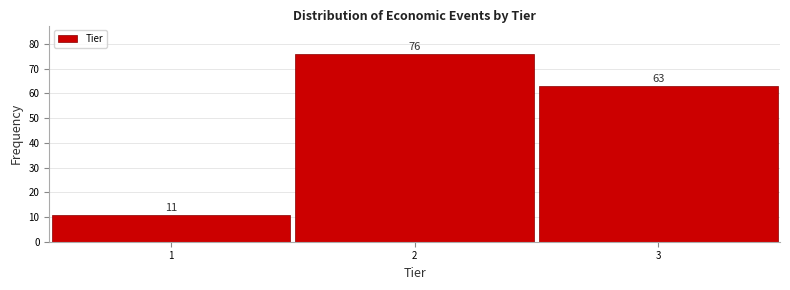

Over which range of the x-axis is the bar tallest?

1.5 to 2.5